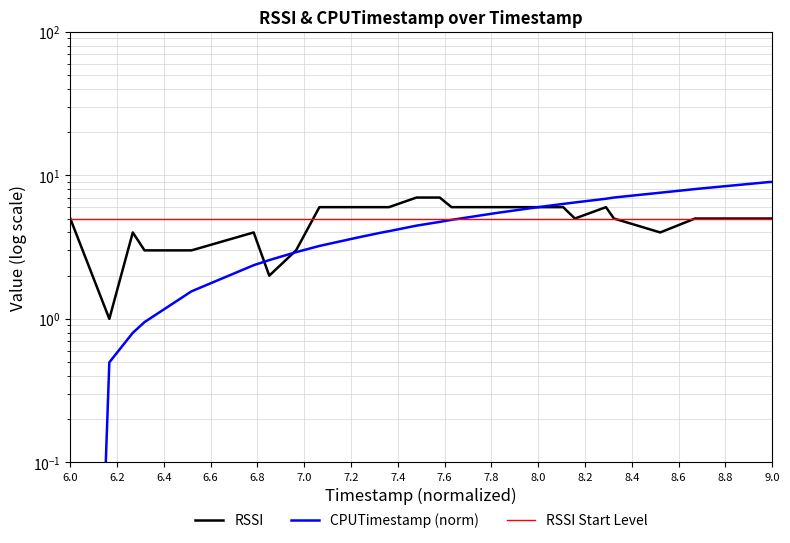

Between 3059771400 and 3065866481, which series saw the biggest shift?

CPUTimestamp_scaled